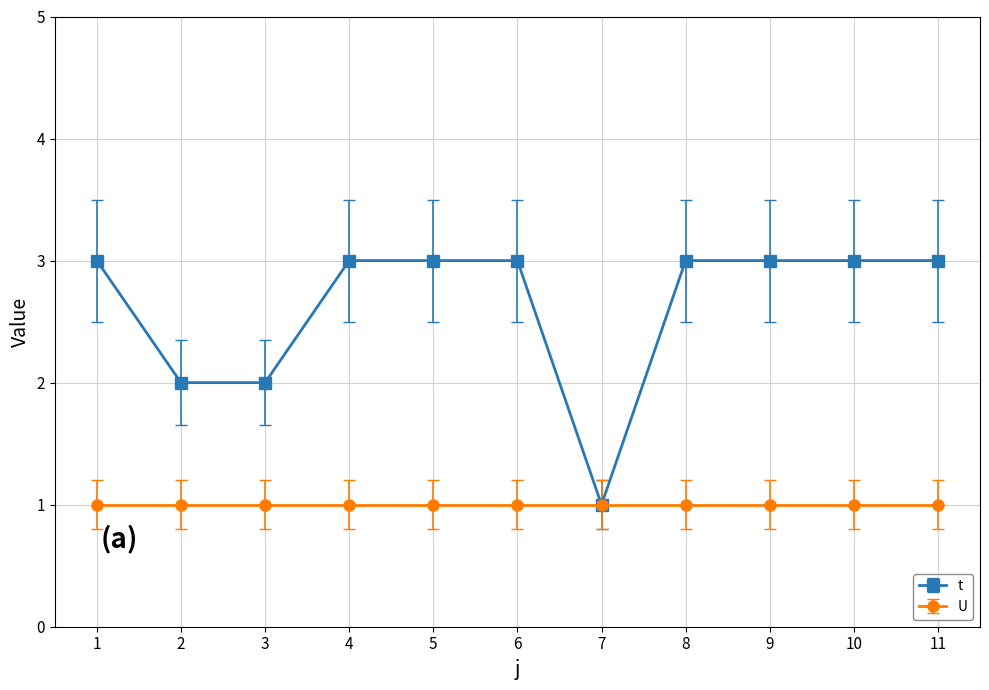

Reading left to right, list all the values displayed in this chart.

t: 3	2	2	3	3	3	1	3	3	3	3
U: 1	1	1	1	1	1	1	1	1	1	1